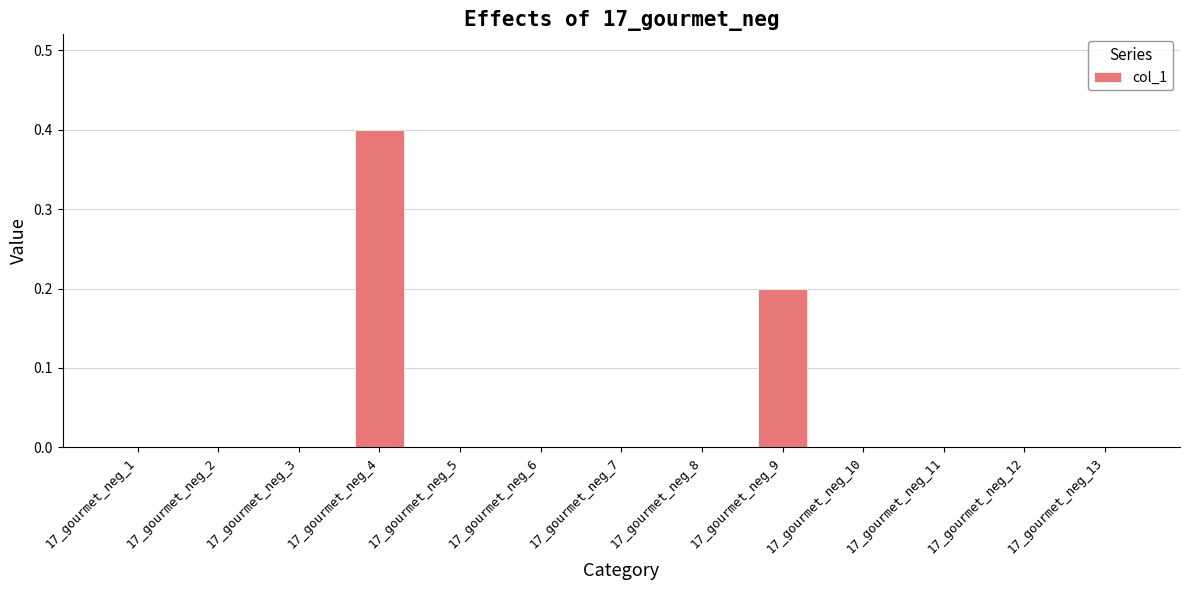

What is the sum of all values?

0.6